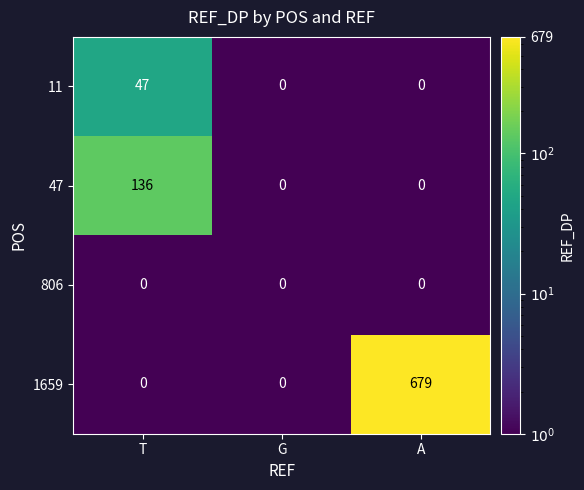

At which category does the chart reach its peak across all series?

A